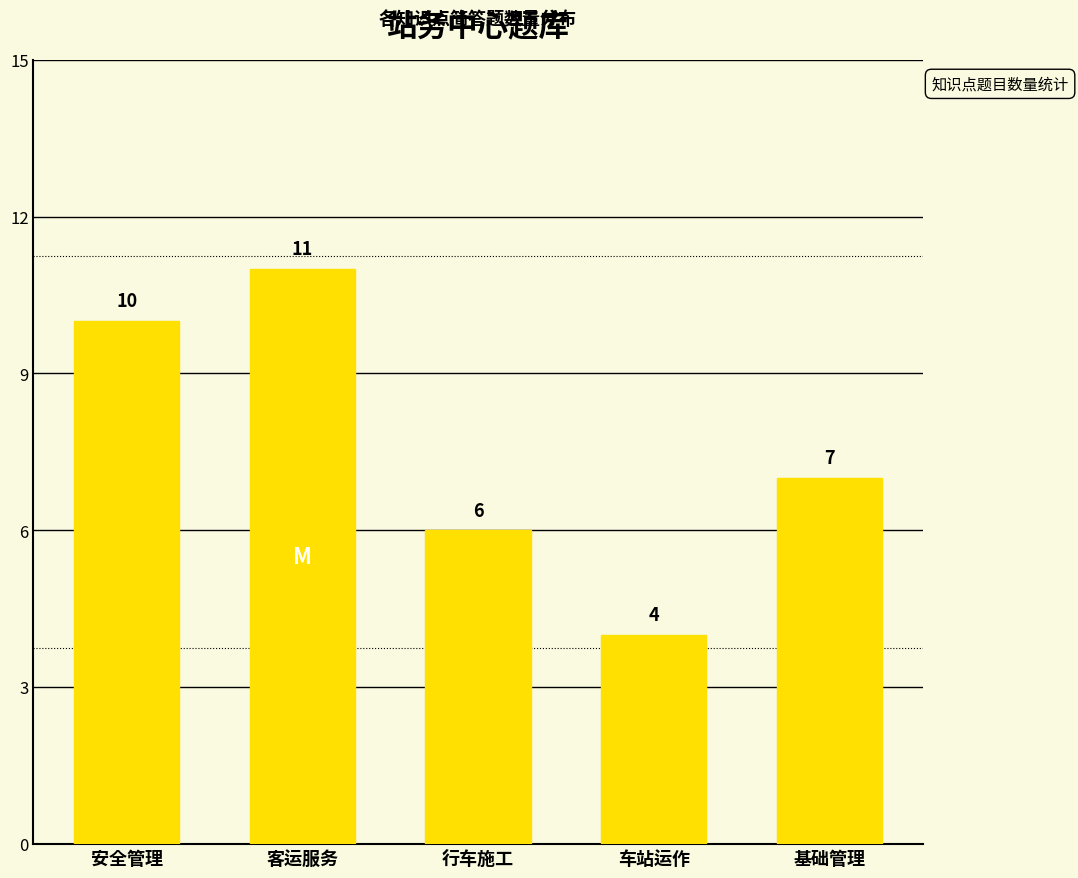

Reading left to right, extract all data points from this chart.

安全管理=10	客运服务=11	行车施工=6	车站运作=4	基础管理=7